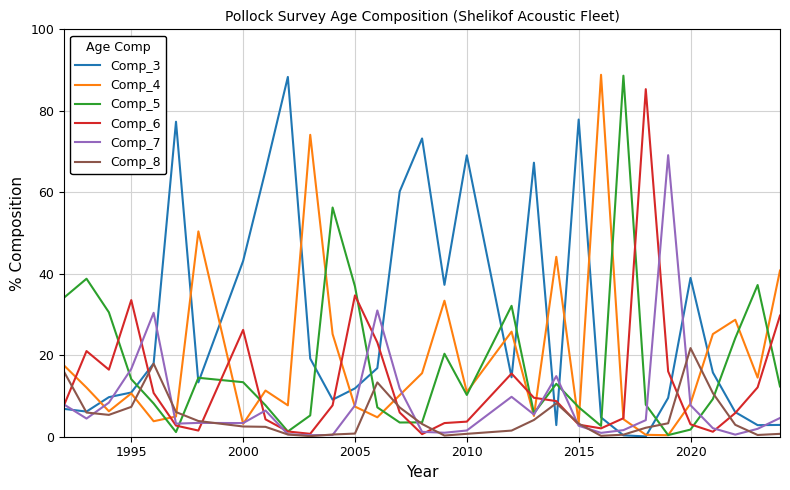

True or false: Comp_5 and Comp_3 intersect in this chart.

True